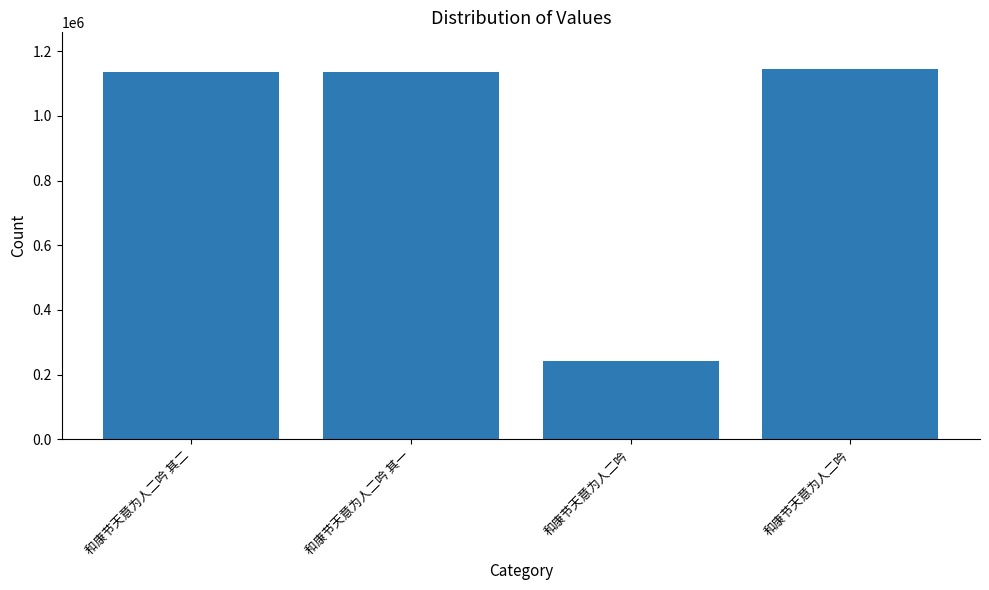

Rank the categories by value from lowest to highest.

和康节天意为人二吟, 和康节天意为人二吟 其二, 和康节天意为人二吟 其一, 和康节天意为人二吟